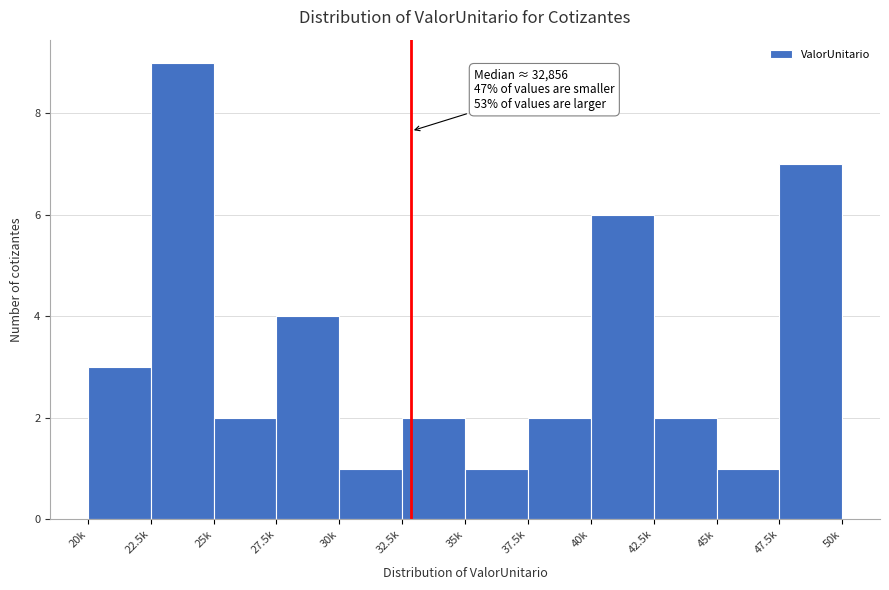

Reading left to right, list all the values displayed in this chart.

3	9	2	4	1	2	1	2	6	2	1	7